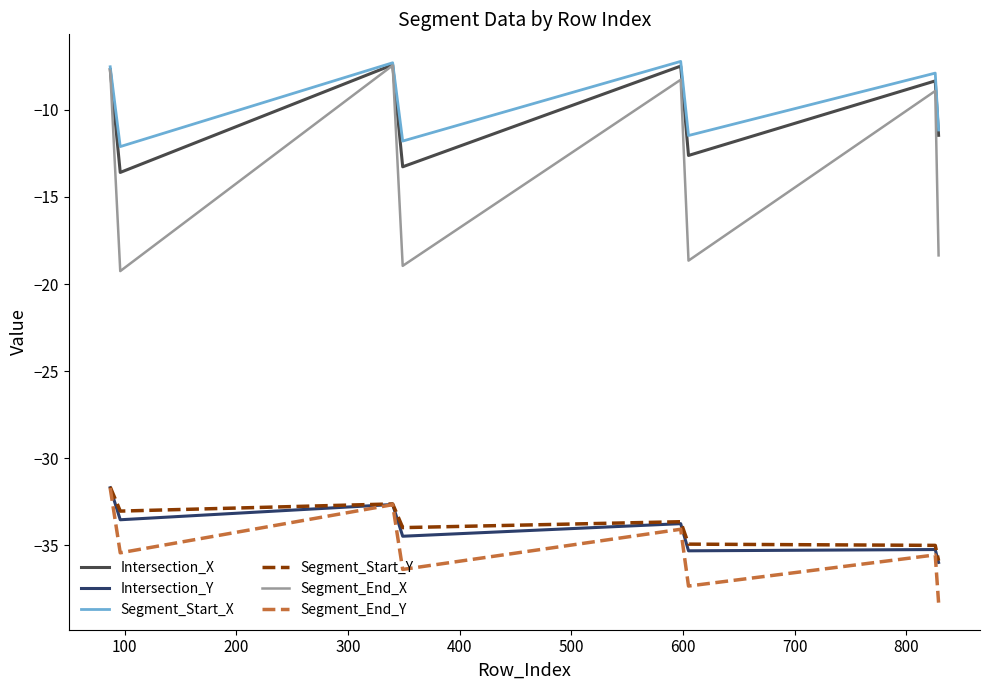

Which series has the widest spread of values?

Segment_End_X